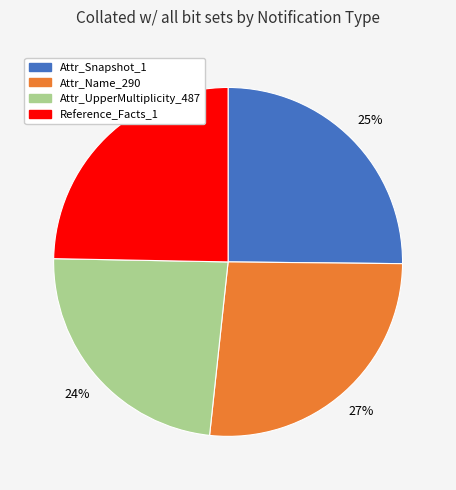

To the nearest percent, what is the difference between the largest and smallest slice percentages?

3%